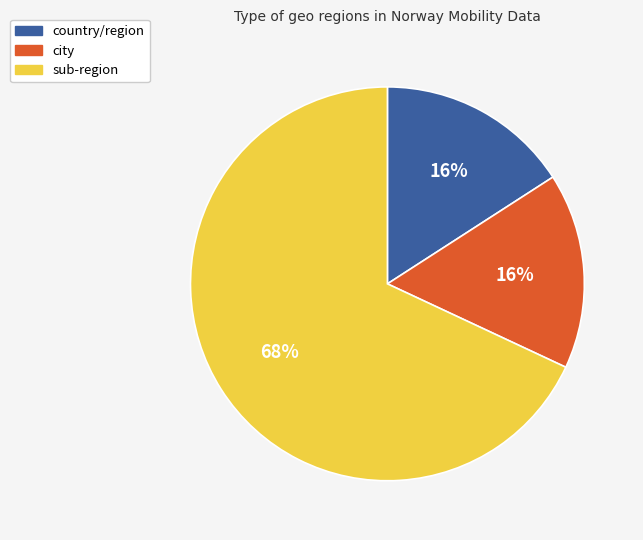

To the nearest percent, what is the average slice percentage?

33%